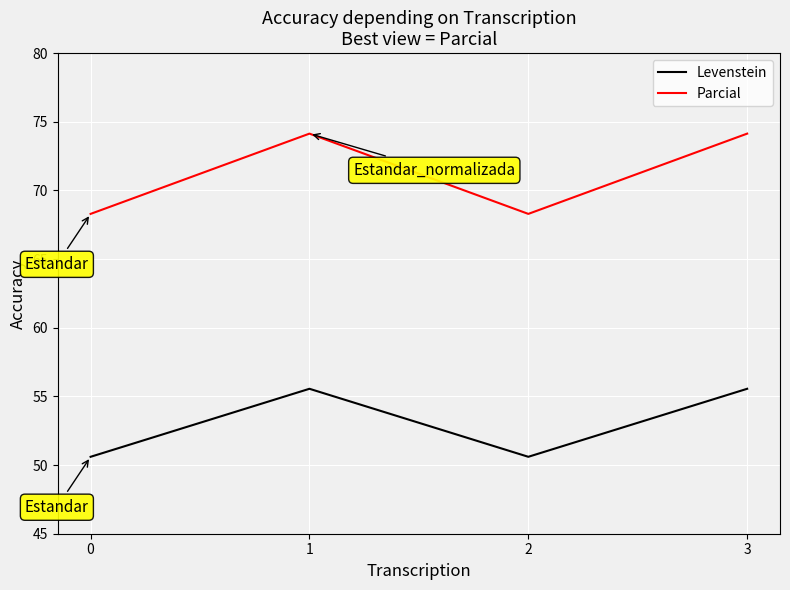

Reading right to left, transcribe all the data shown in this chart.

Levenstein: 55.6	50.6	55.6	50.6
Parcial: 74.1	68.3	74.1	68.3